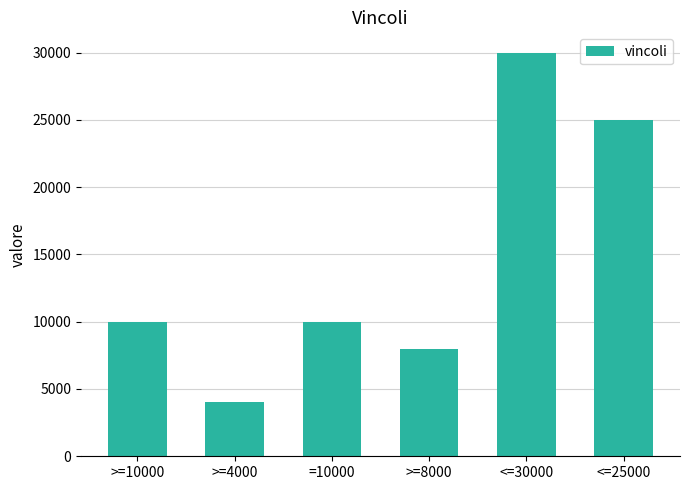

What is the sum of all values?

87000